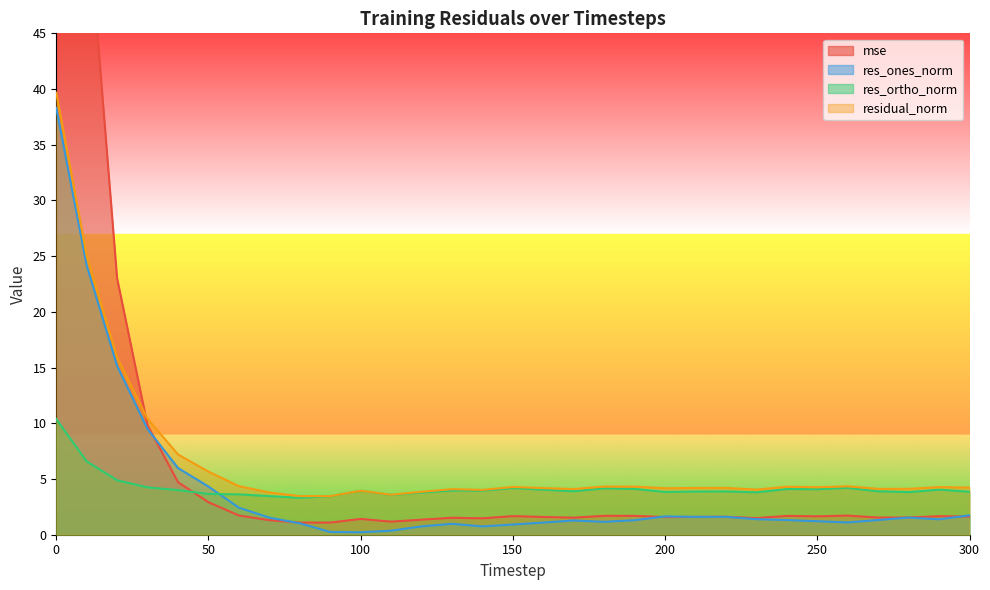

At which category does the chart reach its minimum across all series?

100